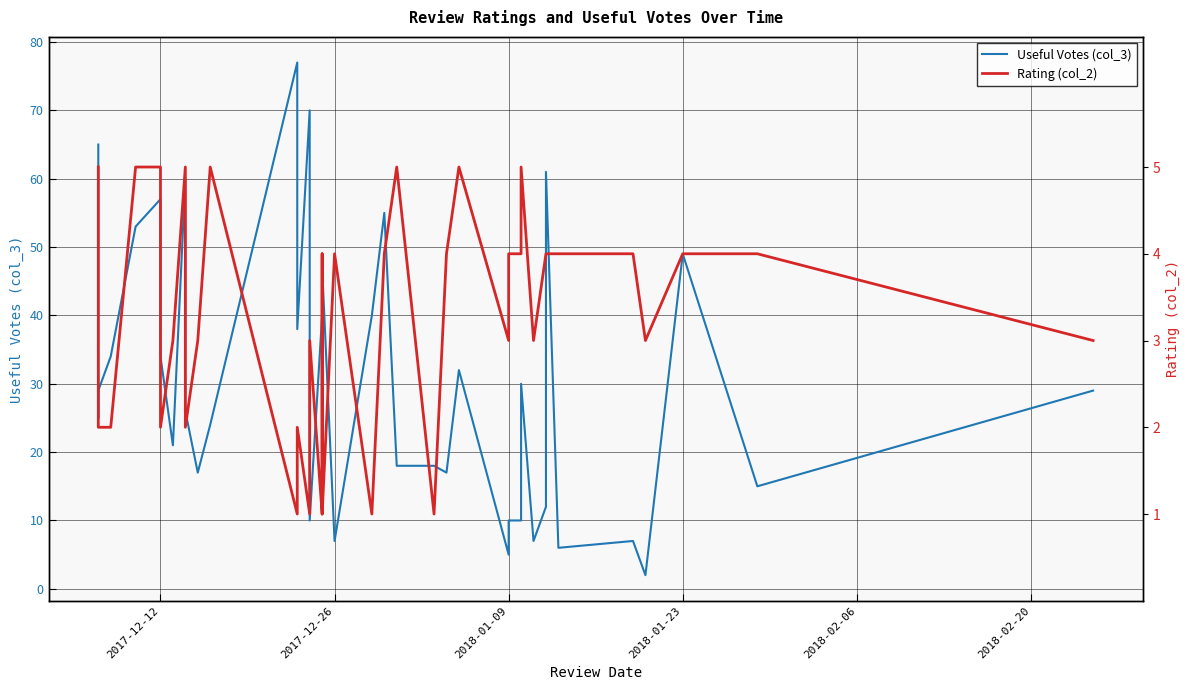

What is the average value of the Rating (col_2) series?

3